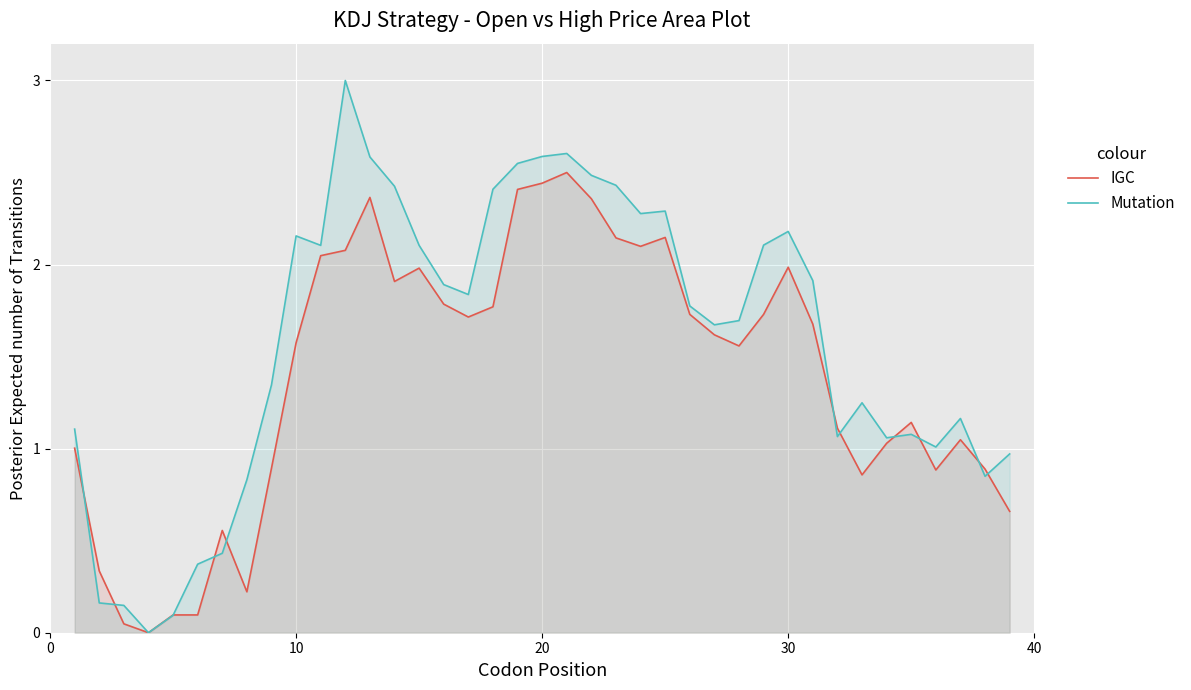

What are all the series names shown in the legend?

IGC, Mutation